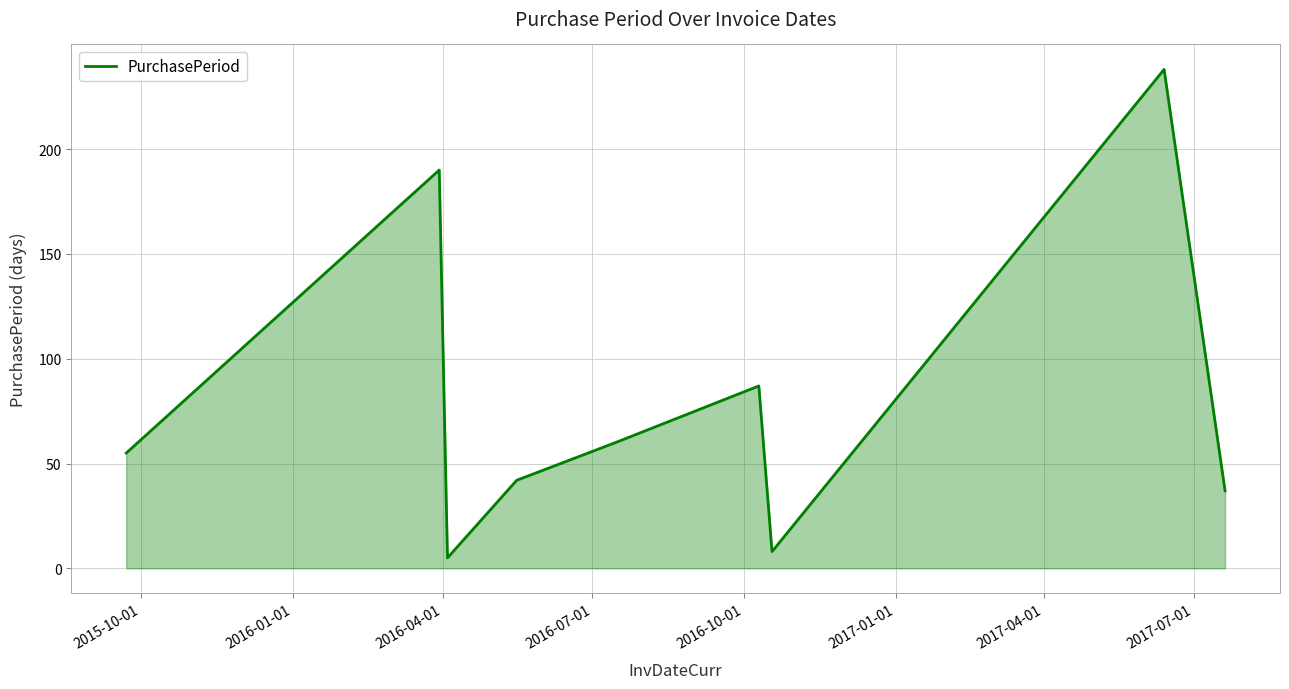

What is the sum of all values?

722